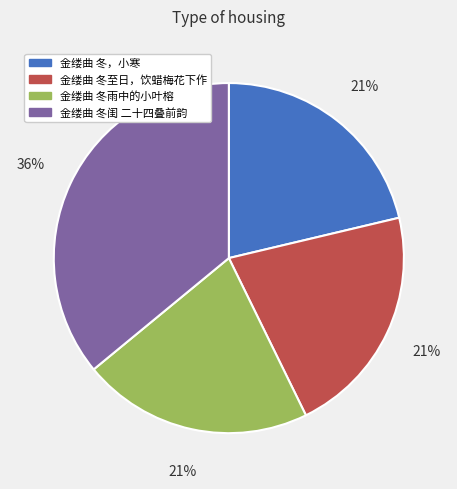

To the nearest percent, what is the average slice percentage?

25%